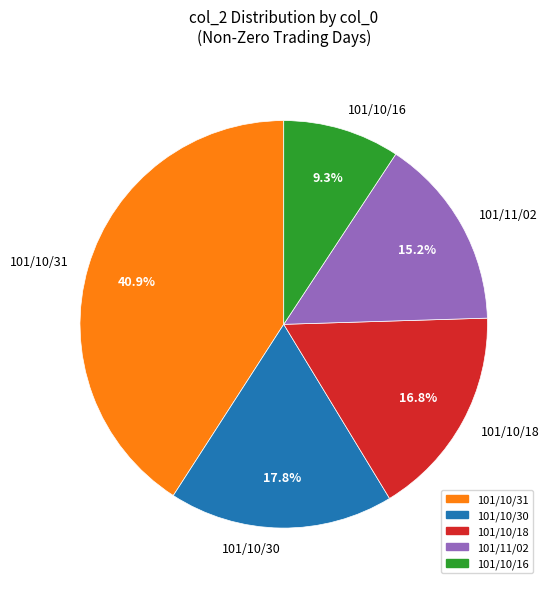

What is the ratio of the value at 101/10/31 to the value at 101/11/02?

2.7